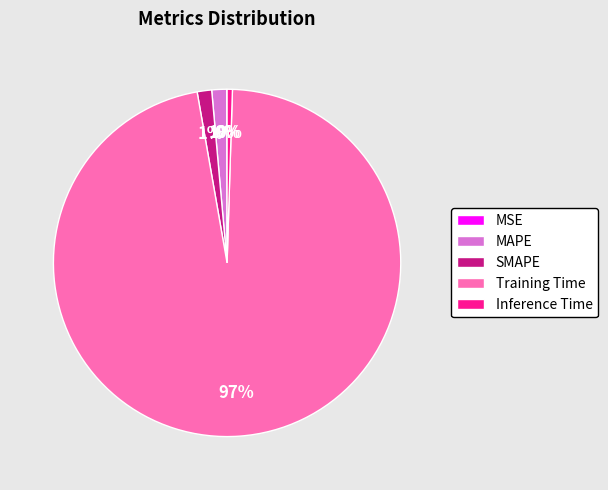

Combined, do SMAPE and Training Time account for over 50%?

Yes